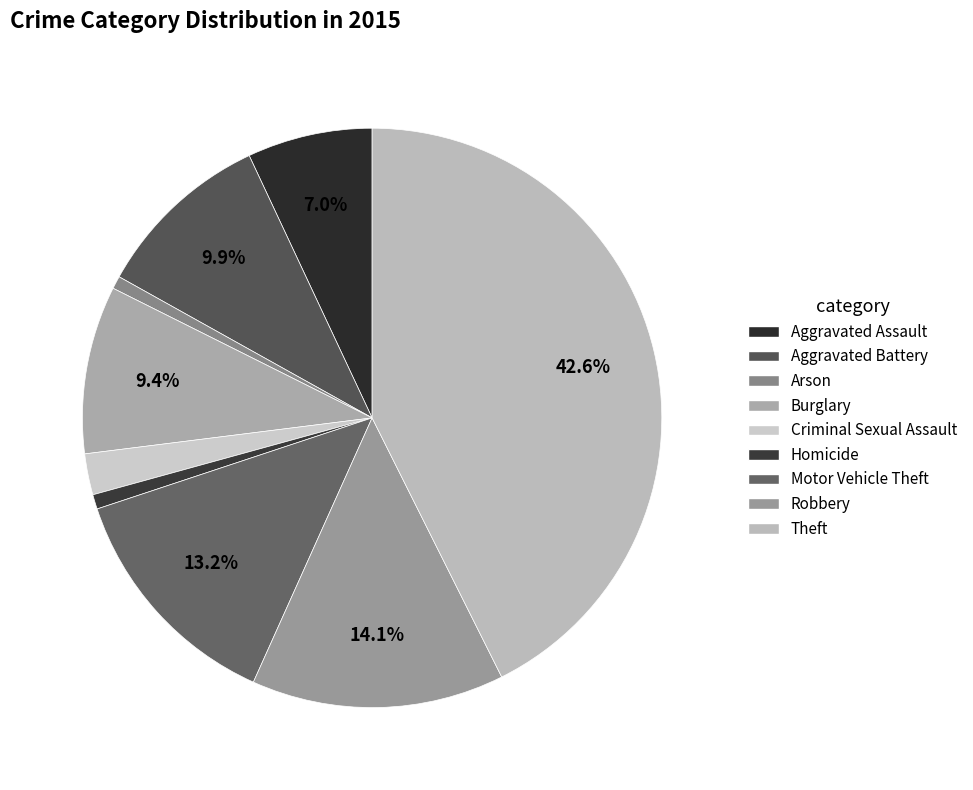

To the nearest percent, what is the difference between the largest and smallest slice percentages?

42%